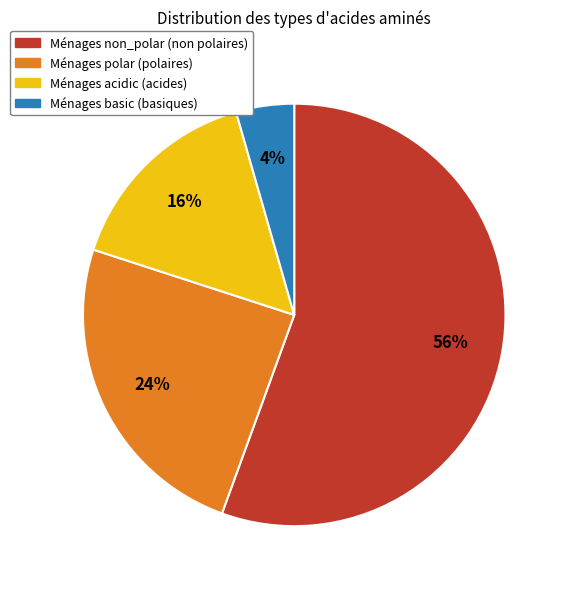

Does any single category account for the majority?

Yes